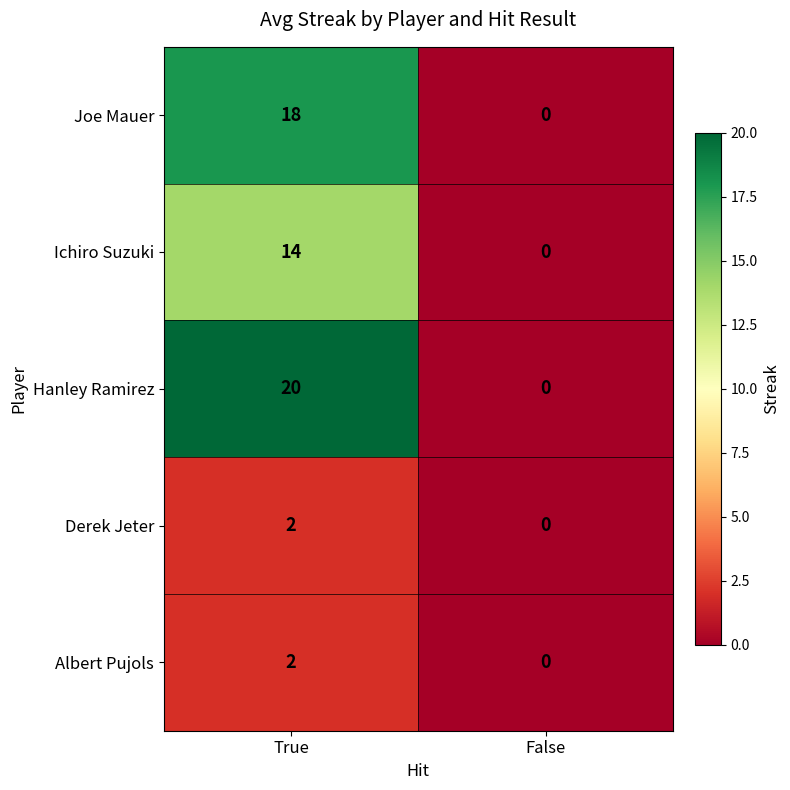

The Hanley Ramirez series shows 9 at False. True or false?

False